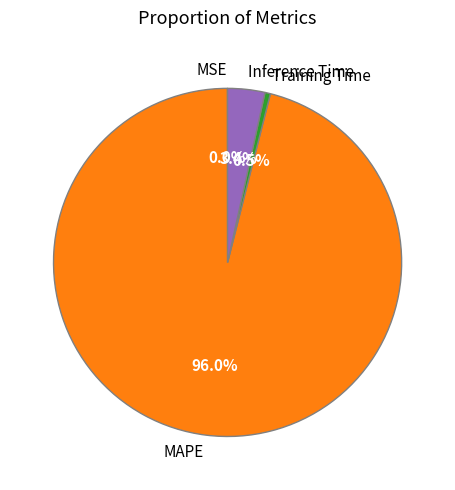

Which has a higher value, MAPE or Inference Time?

MAPE